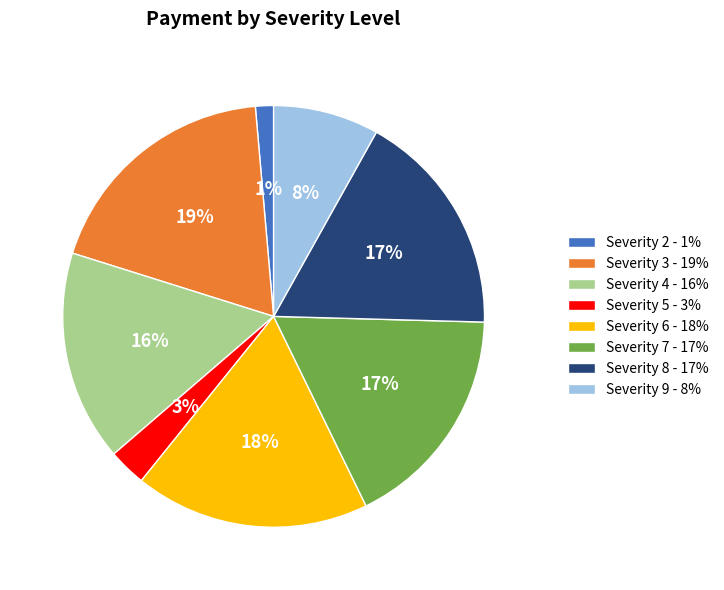

Combined, do Severity 4 - 16% and Severity 9 - 8% account for over 50%?

No